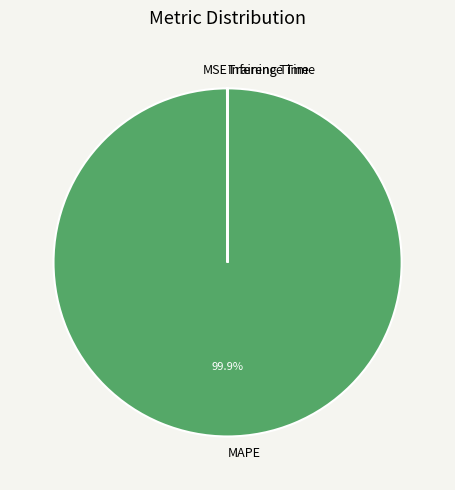

Which category has the biggest portion of the pie?

MAPE